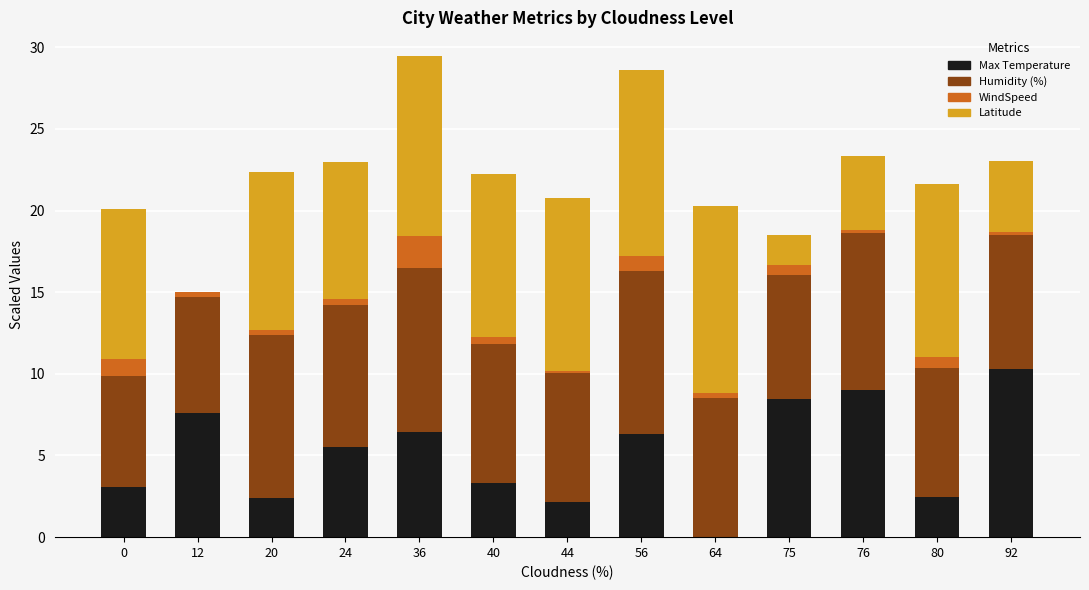

What is the sum of all Max Temperature values?

67.0